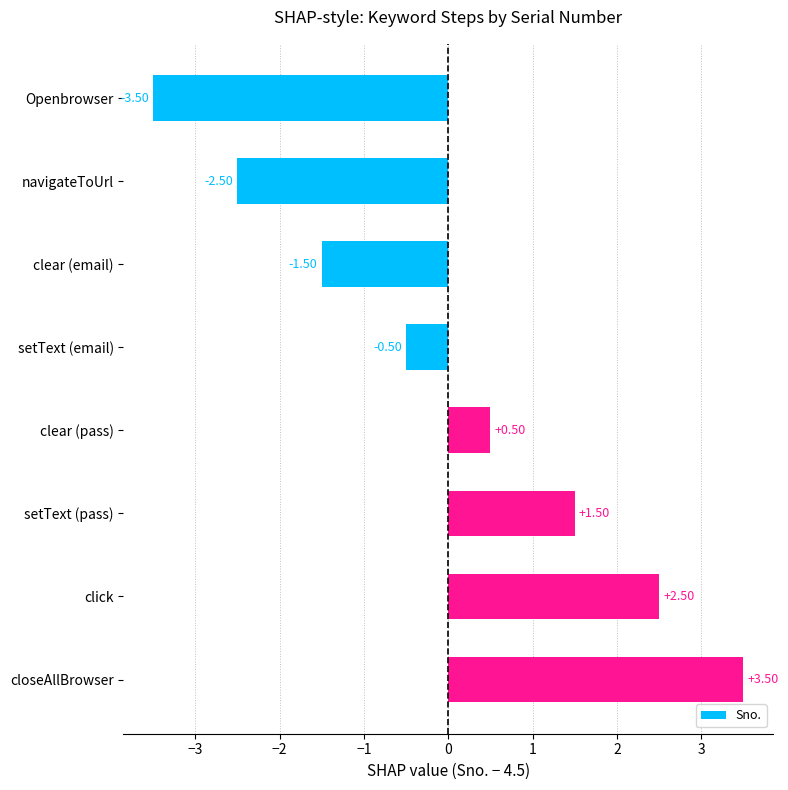

What is the difference between the maximum and minimum values?

7.0